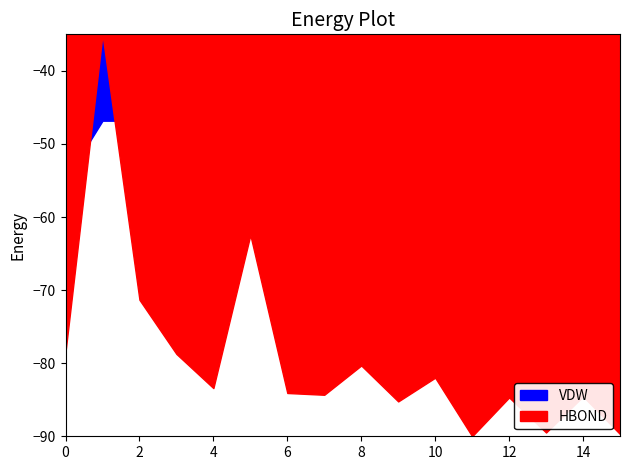

In VDW, how many points are lower than both neighbors (excluding endpoints)?

4